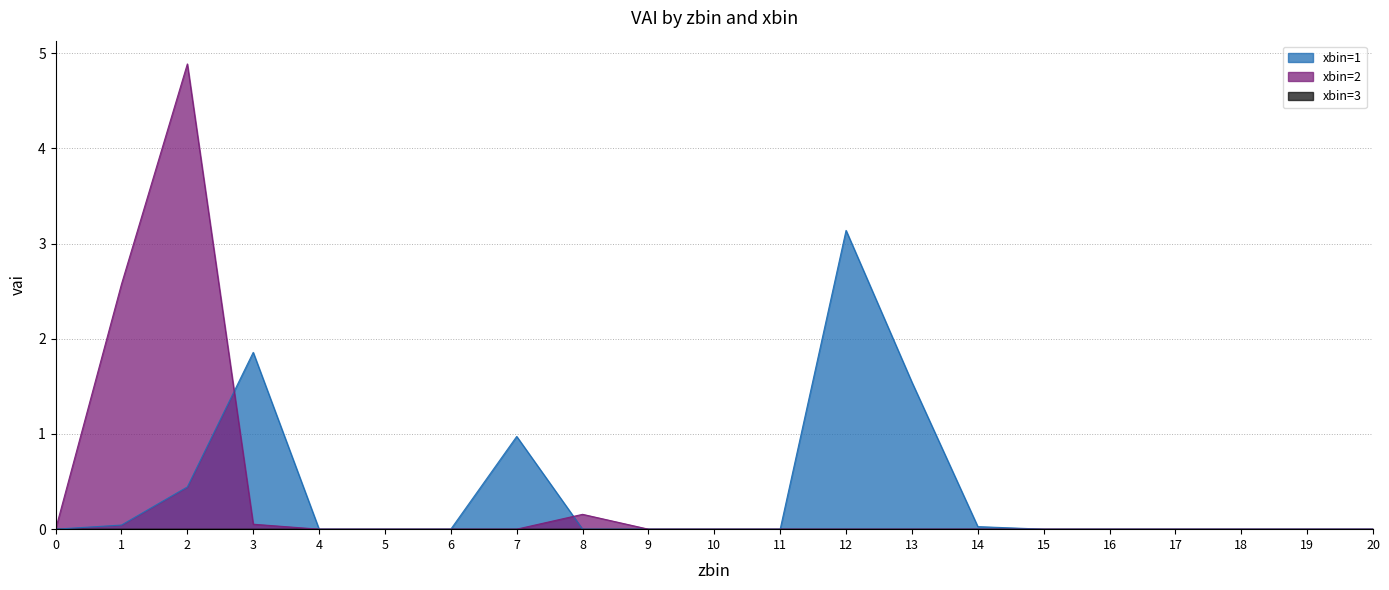

True or false: xbin=1 has a value of 2.4 at 3.

False